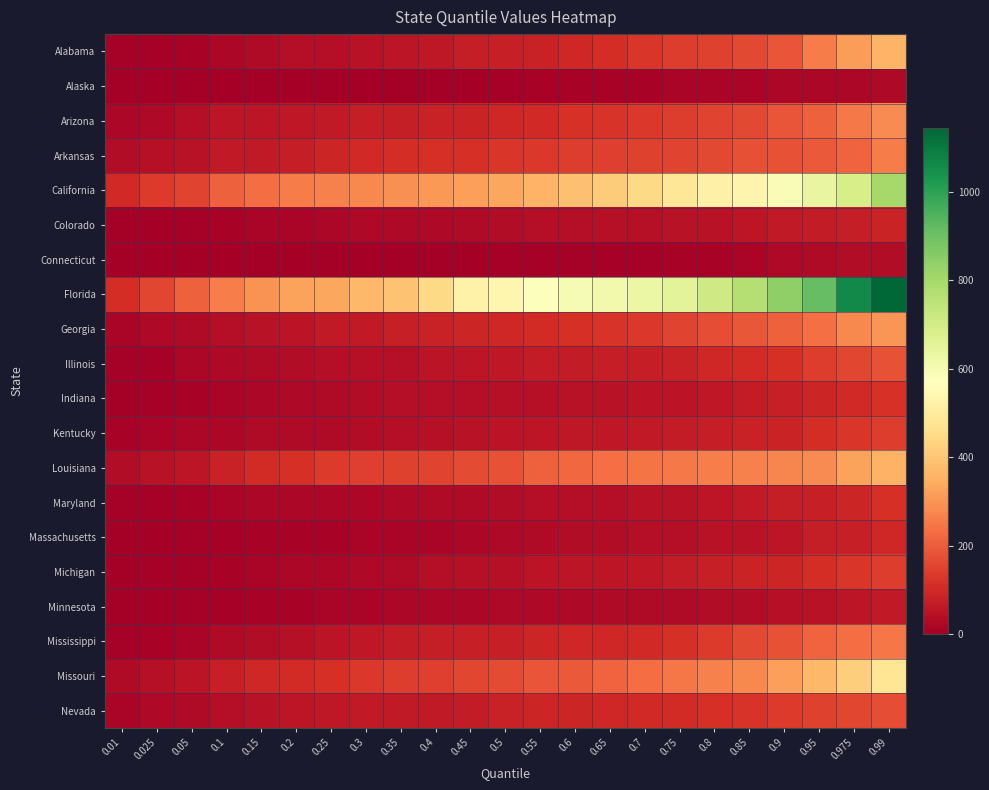

What is the difference between the highest and lowest values at 0.25?

330